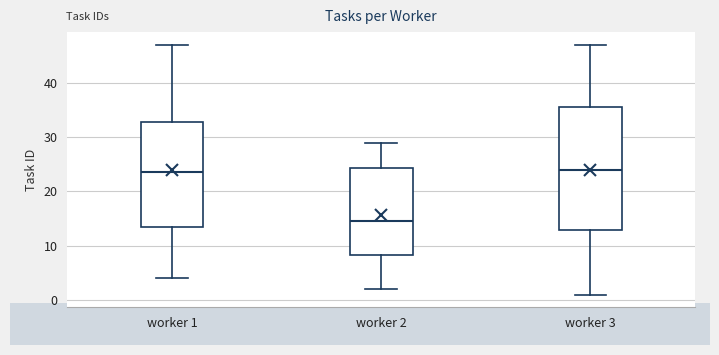

Where is the upper edge of the box for worker 2 on the y-axis? The values are not printed on the chart, so give them approximately, as read against the axis.

24